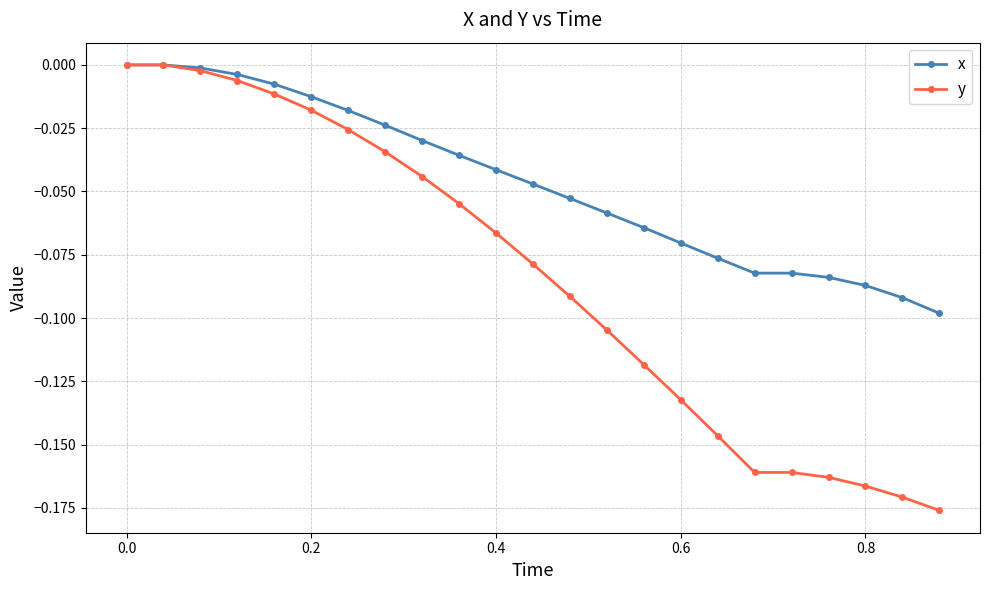

List the series in order of their overall mean, highest first.

x, y